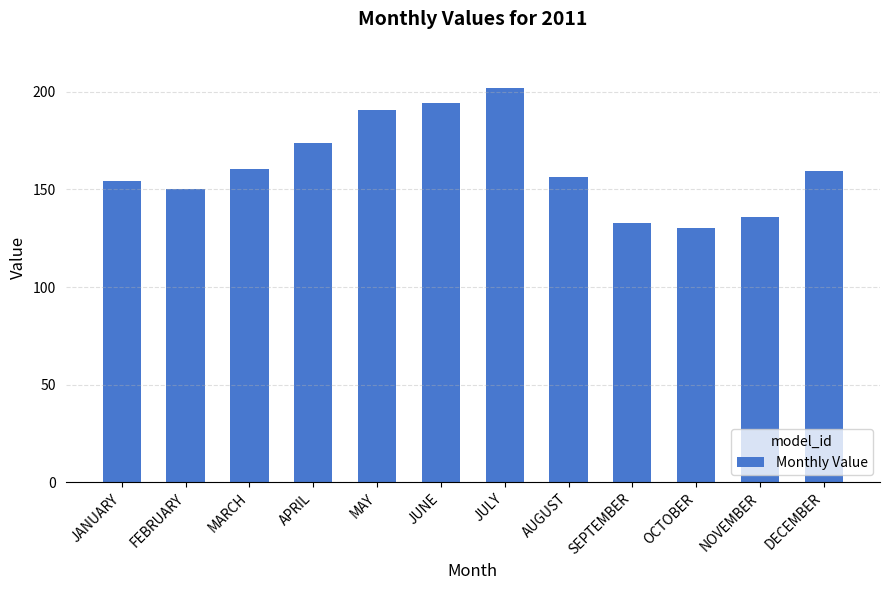

What is the approximate value at MAY?

190.9